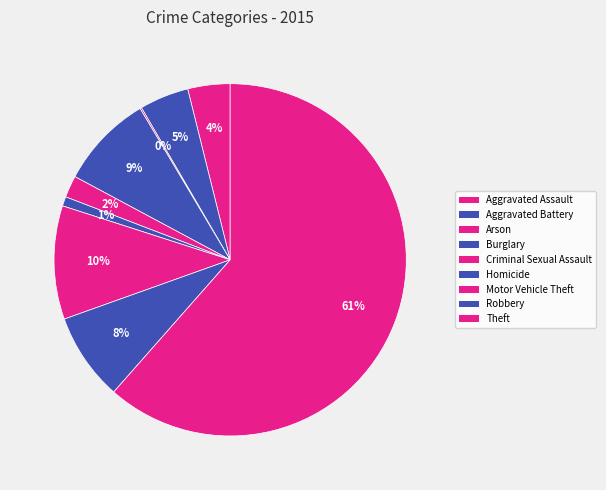

To the nearest percent, what is the difference between the largest and smallest slice percentages?

61%